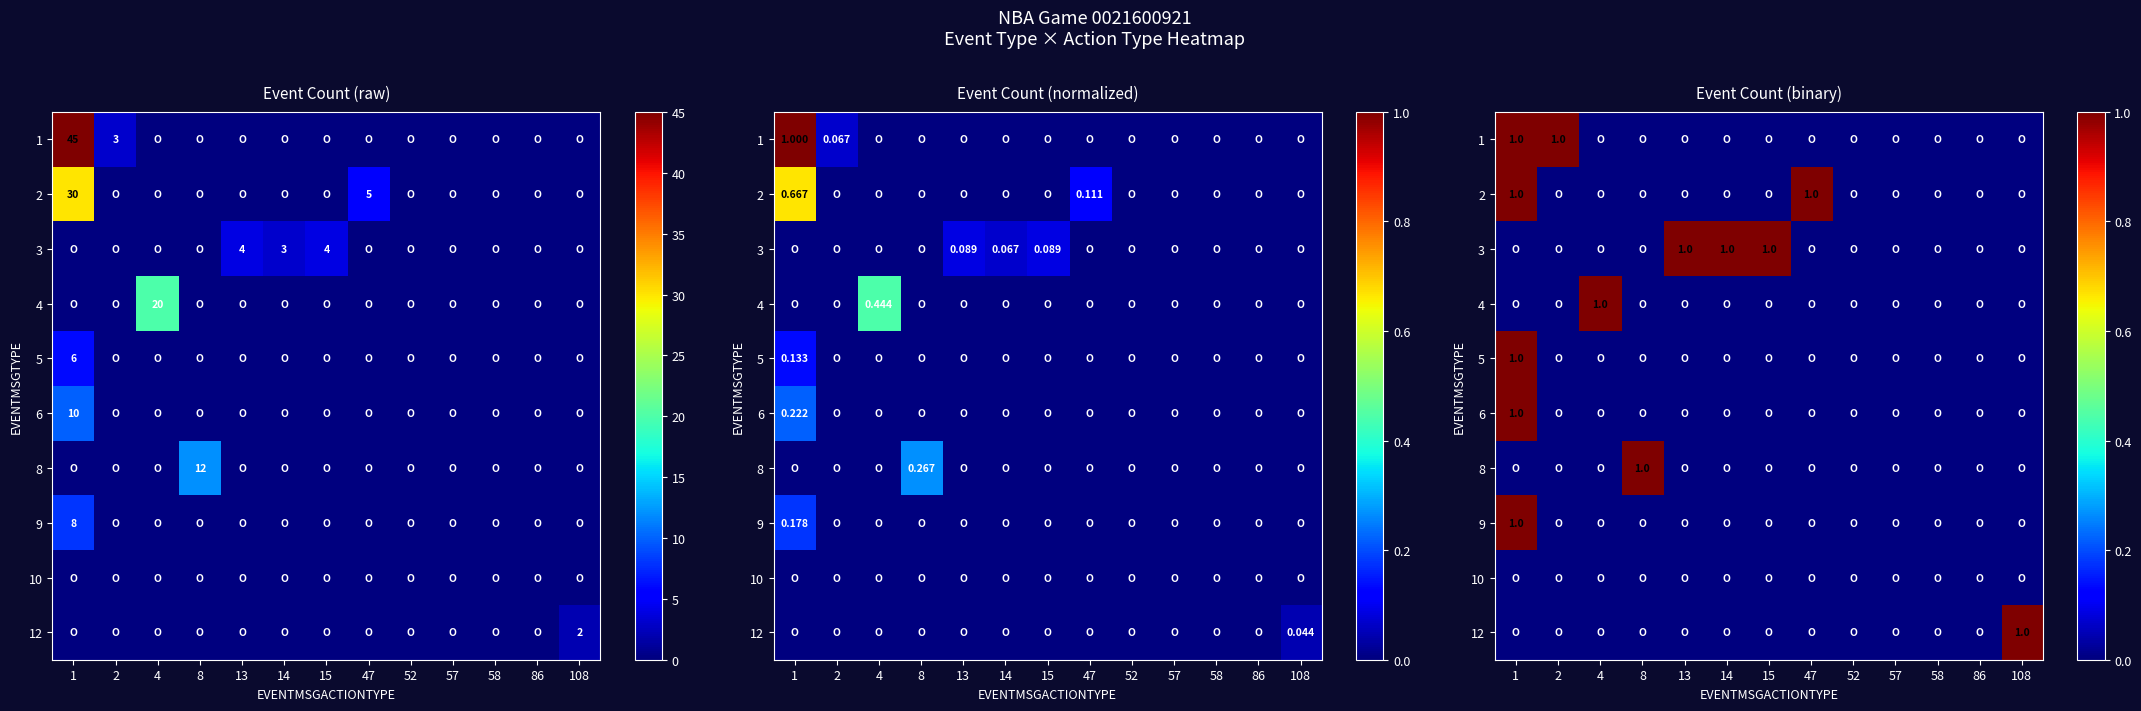

Is it true that 12 equals 0 at 47?

True